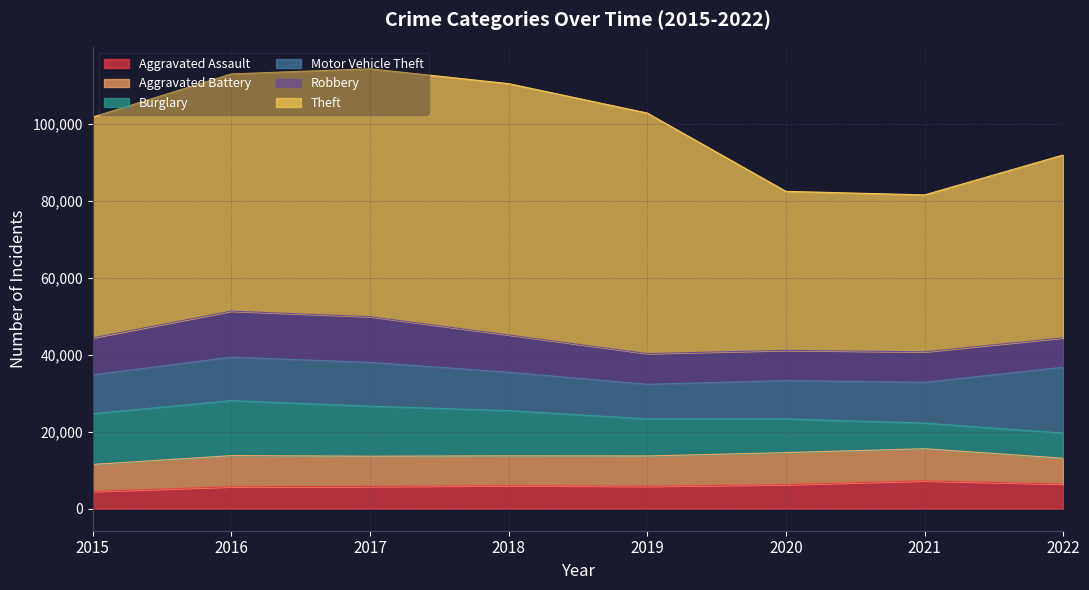

What is the lowest value of the Motor Vehicle Theft series?

8977